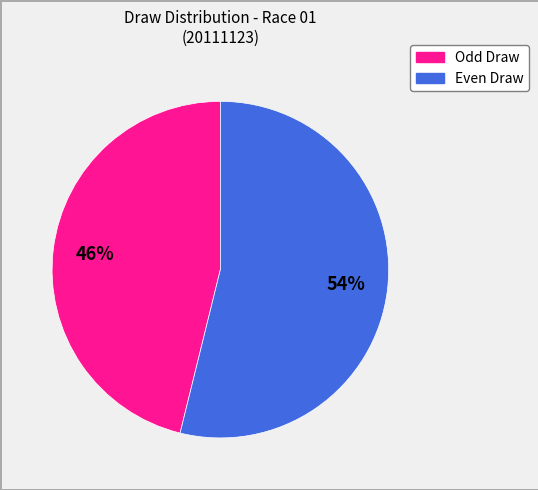

To the nearest percent, what is the average slice percentage?

50%